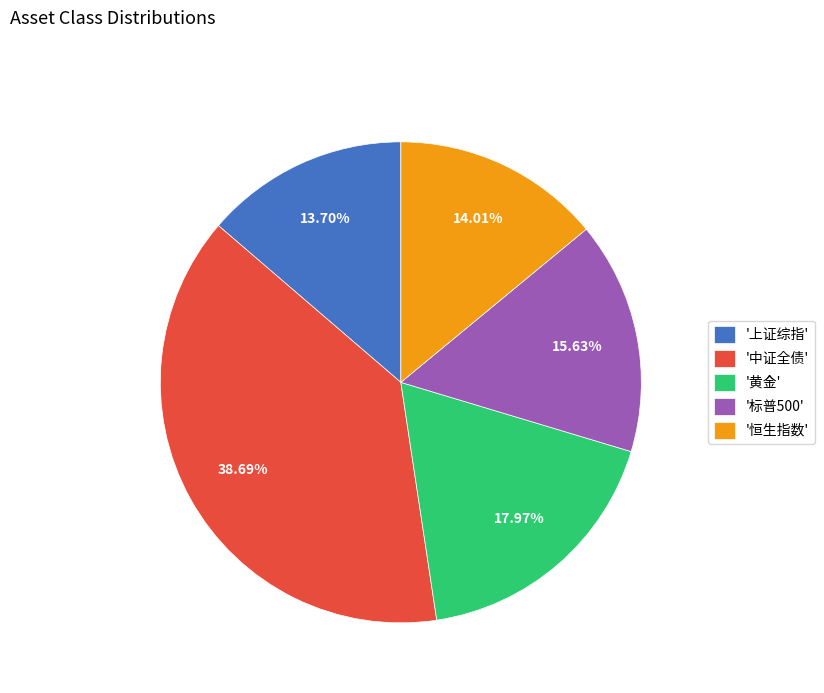

Is the sum of '上证综指' and '中证全债' greater than half?

Yes